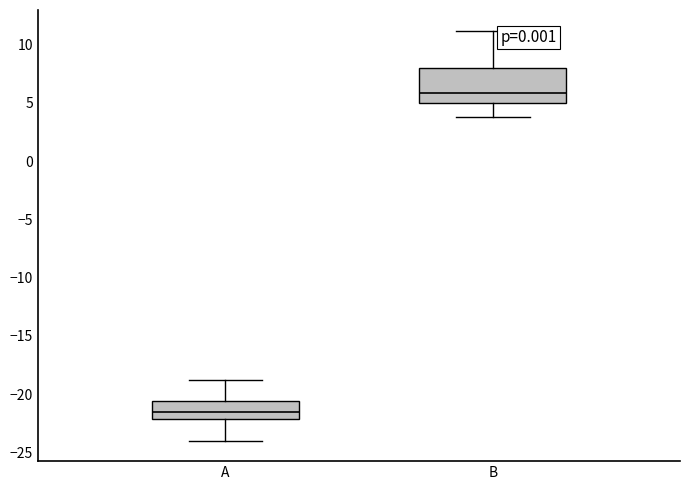

Comparing the boxes themselves (not the whiskers), which one is the tallest?

B